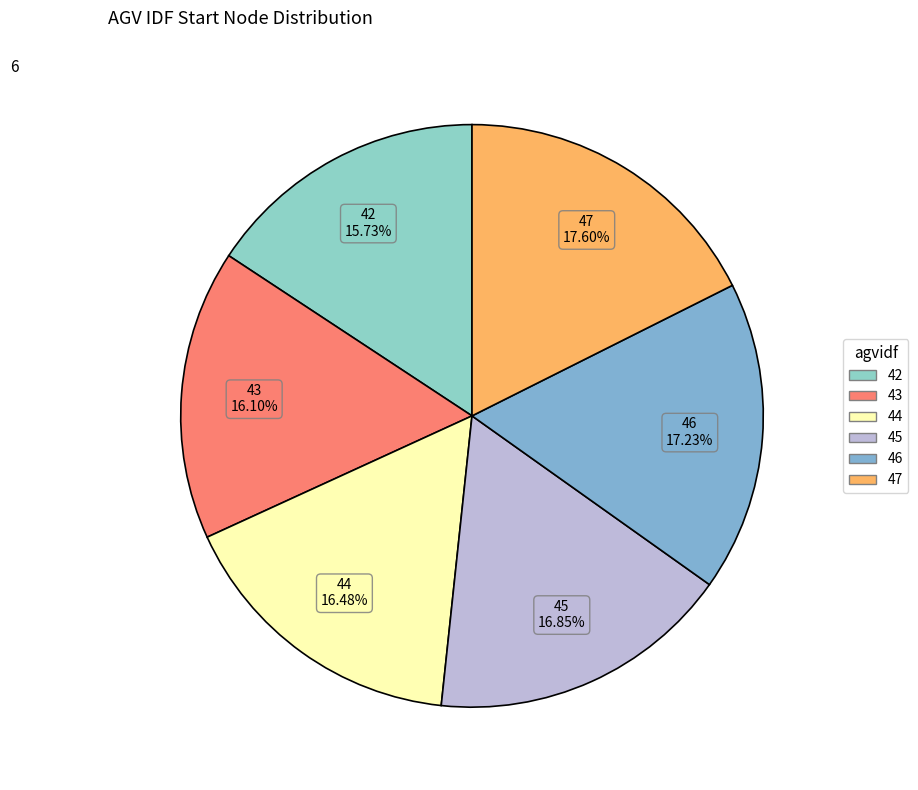

True or false: 46 accounts for 6% of the total.

False